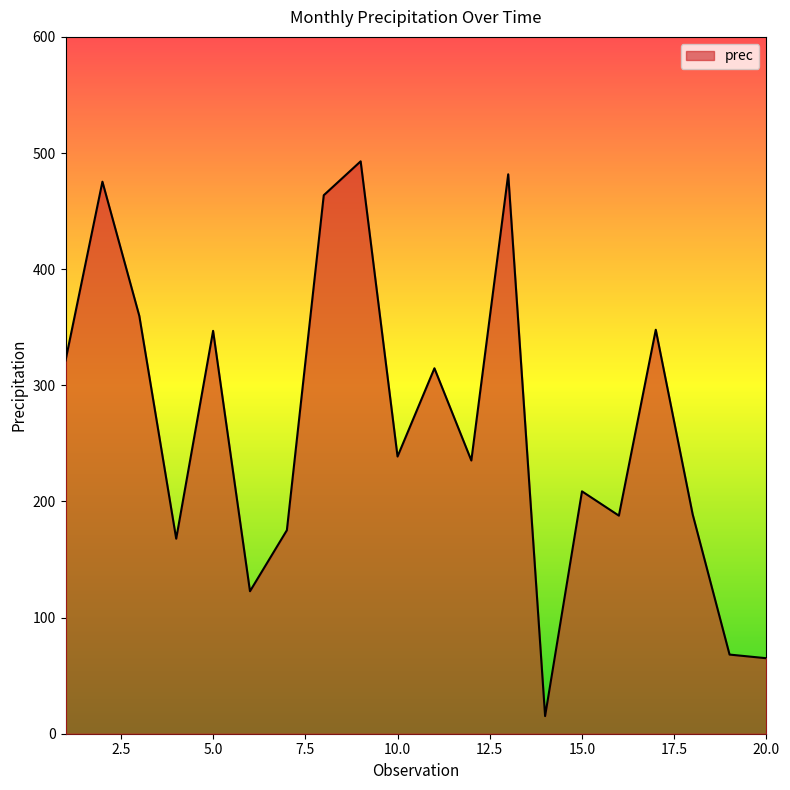

What is the smallest value displayed?

15.2